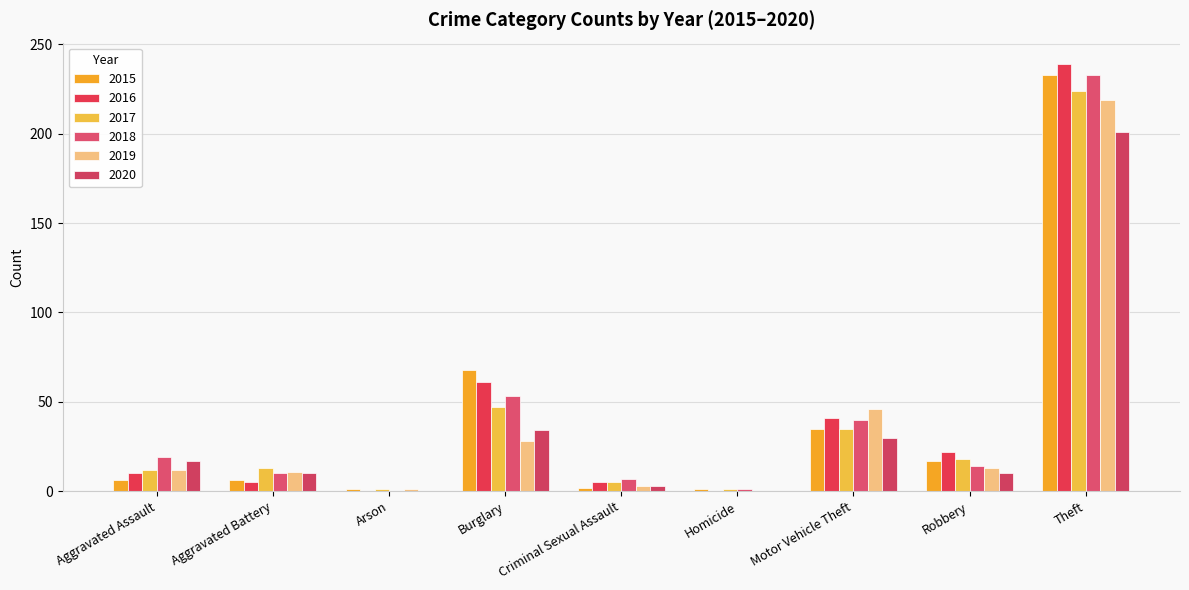

What is the difference between the 2017 values at Aggravated Battery and Motor Vehicle Theft?

22